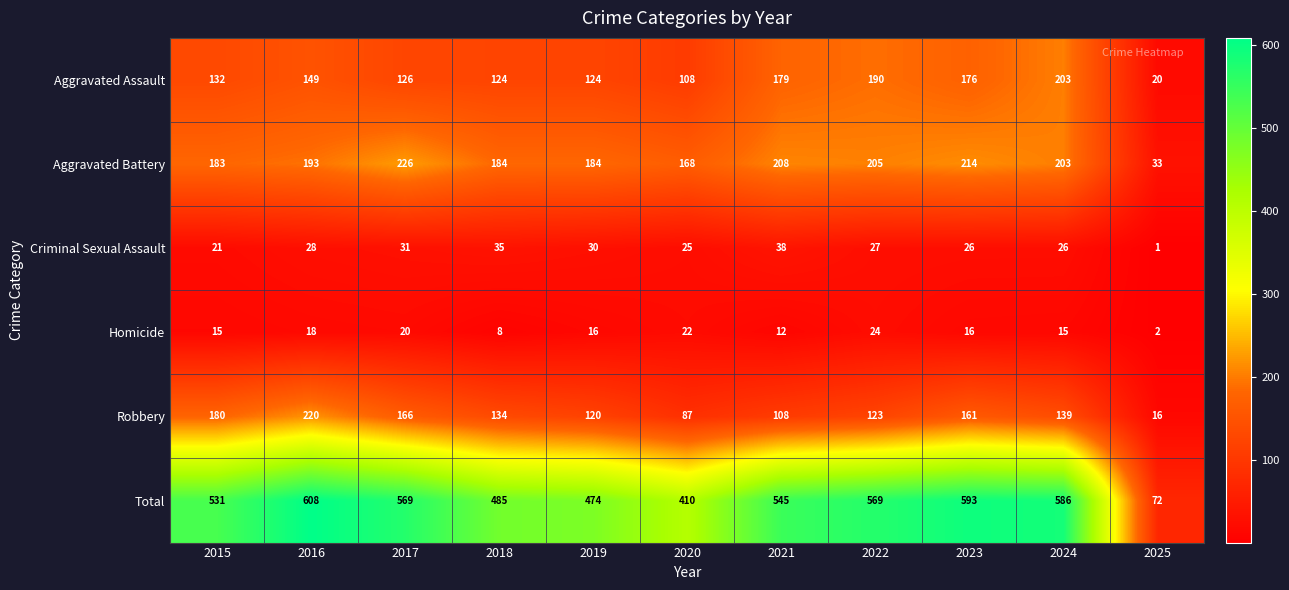

What is the total value across all series at 2019?

948